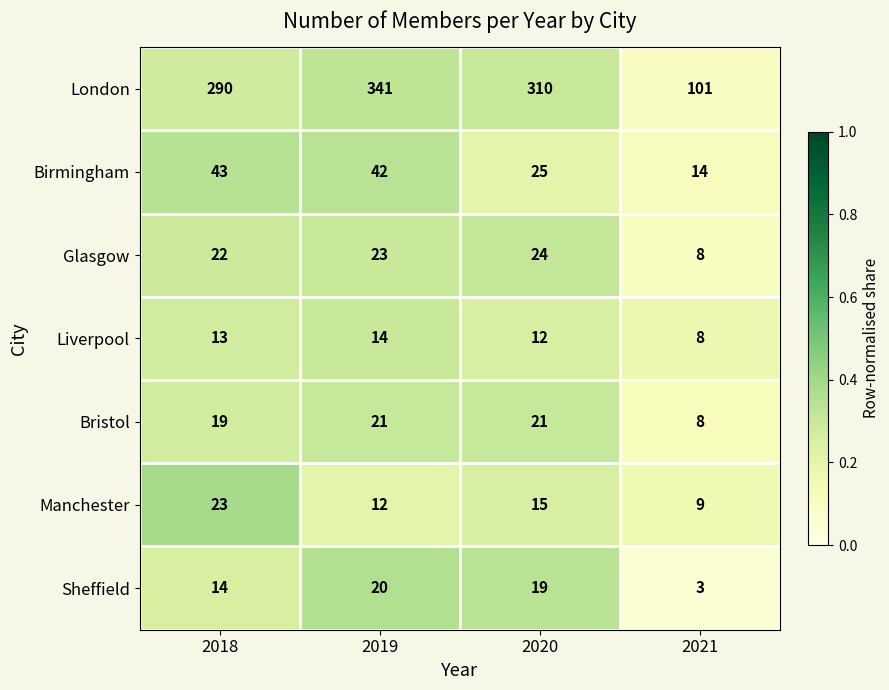

The Bristol series shows 26 at 2018. True or false?

False